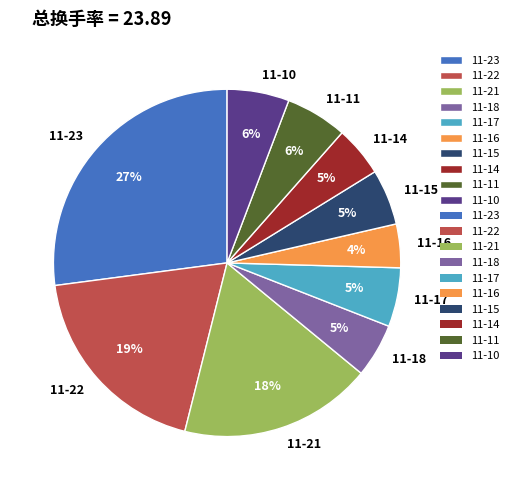

True or false: 11-18 accounts for 18% of the total.

False